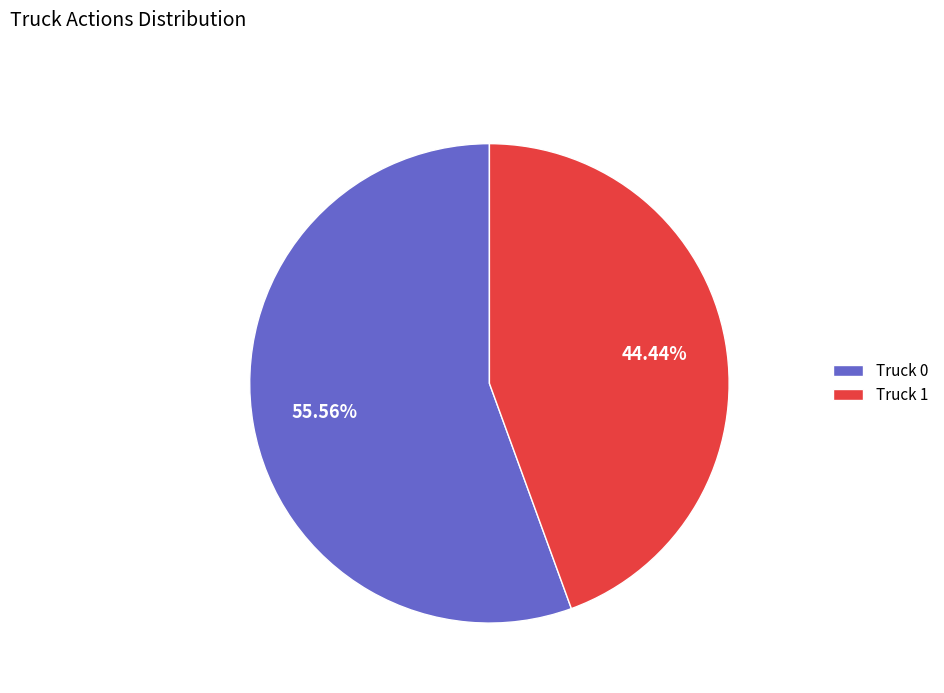

Count the number of slices in the pie.

2